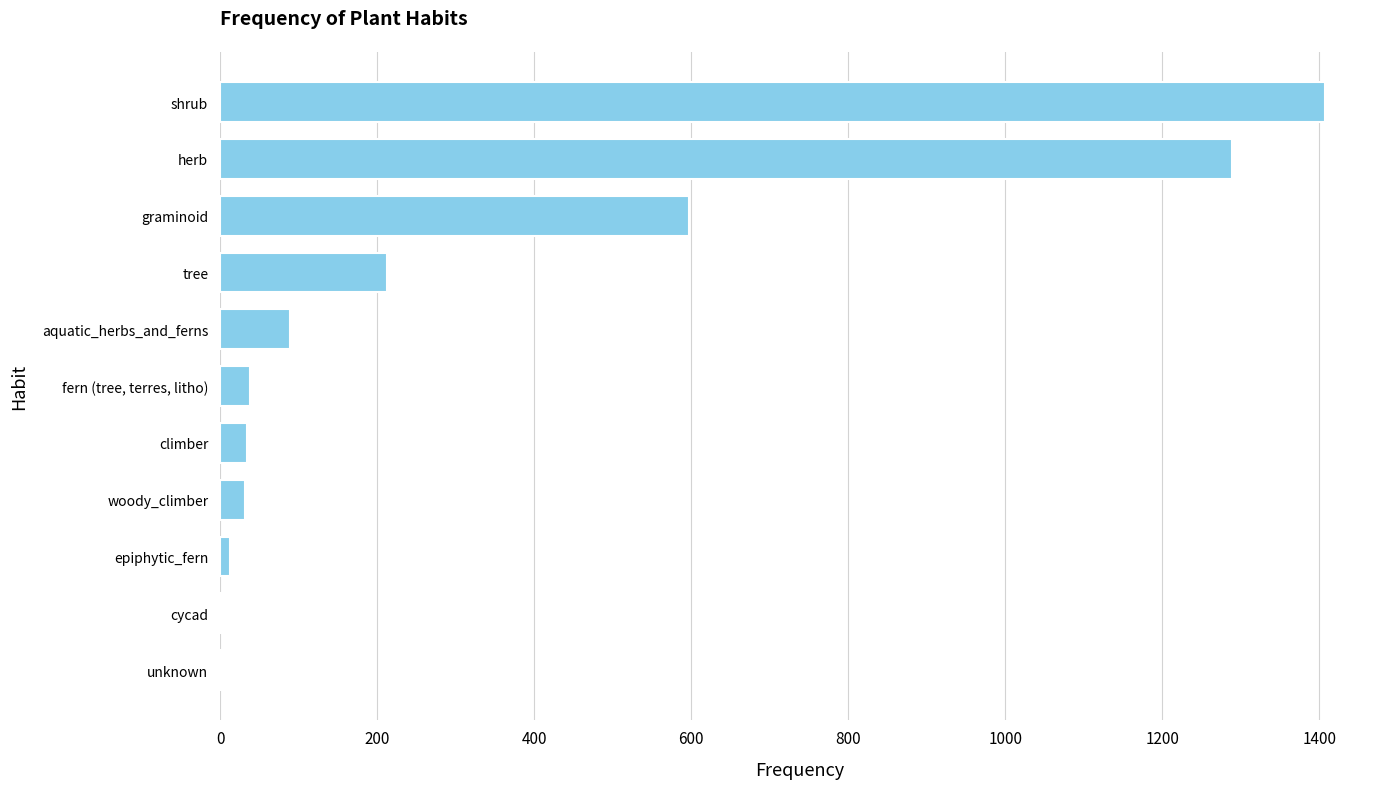

The chart shows a value of 34 at climber. True or false?

True